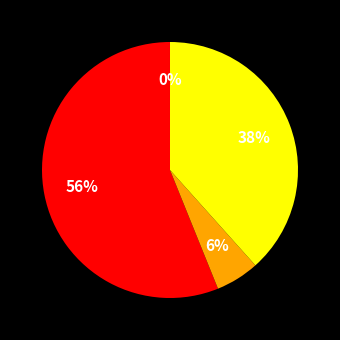

To the nearest percent, what is the difference between the largest and smallest slice percentages?

56%